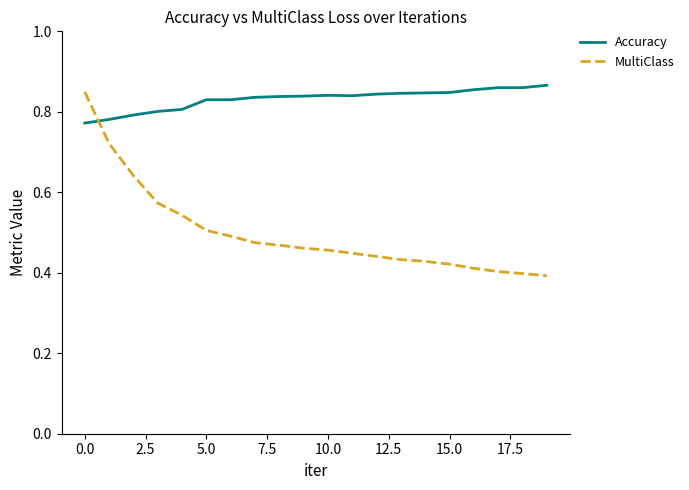

True or false: Accuracy and MultiClass cross at least once.

True